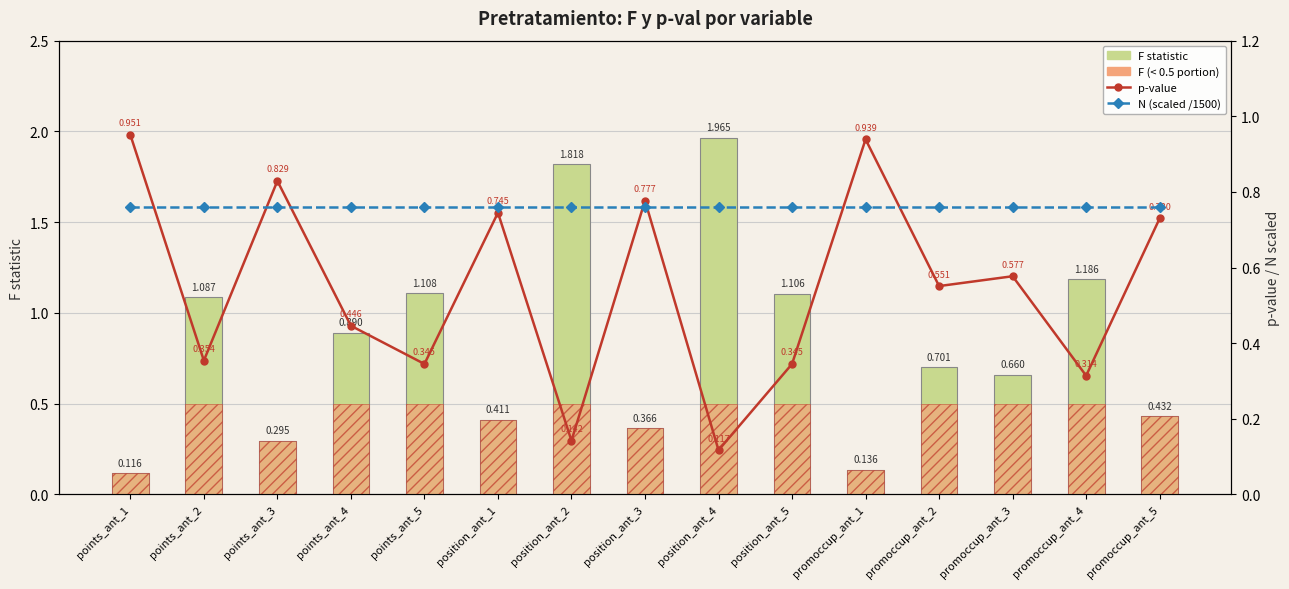

Count the number of categories in the chart.

15